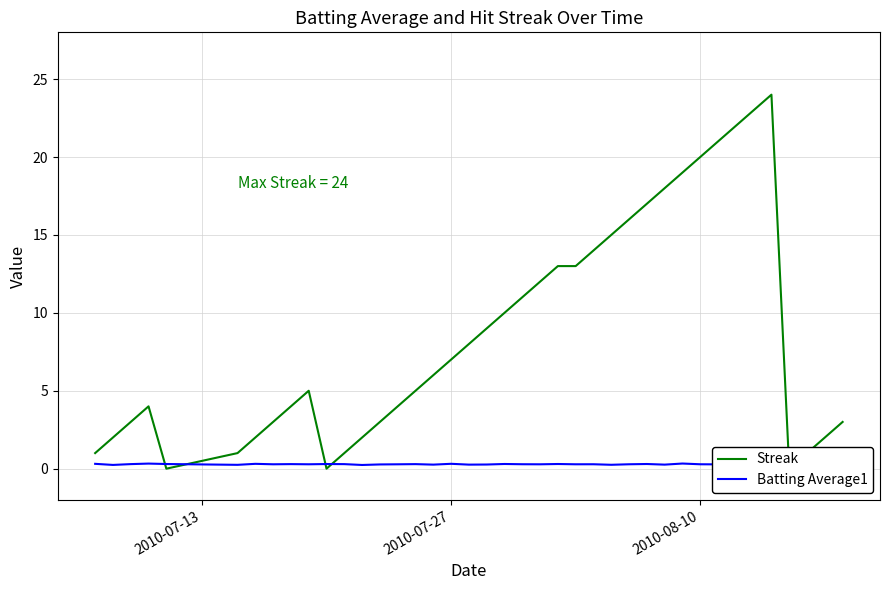

How many categories are shown in the chart?

40